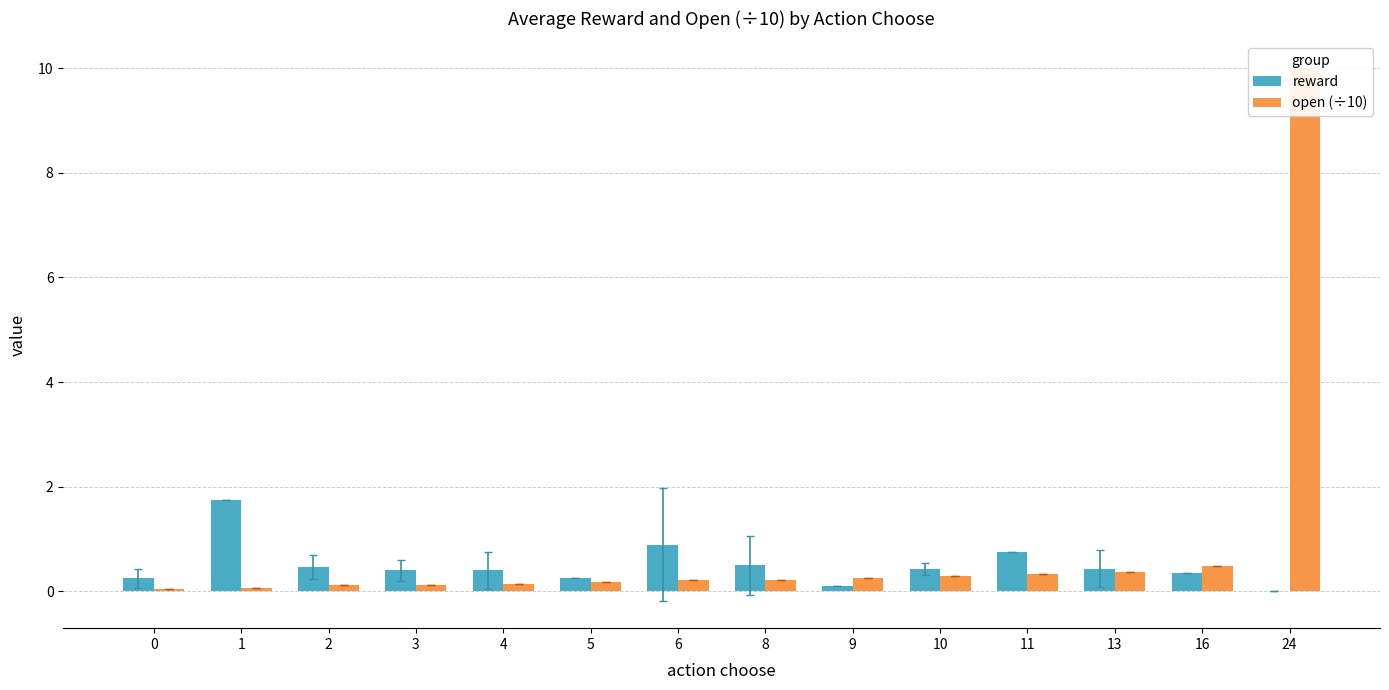

What are all the series names shown in the legend?

reward, open (÷10)